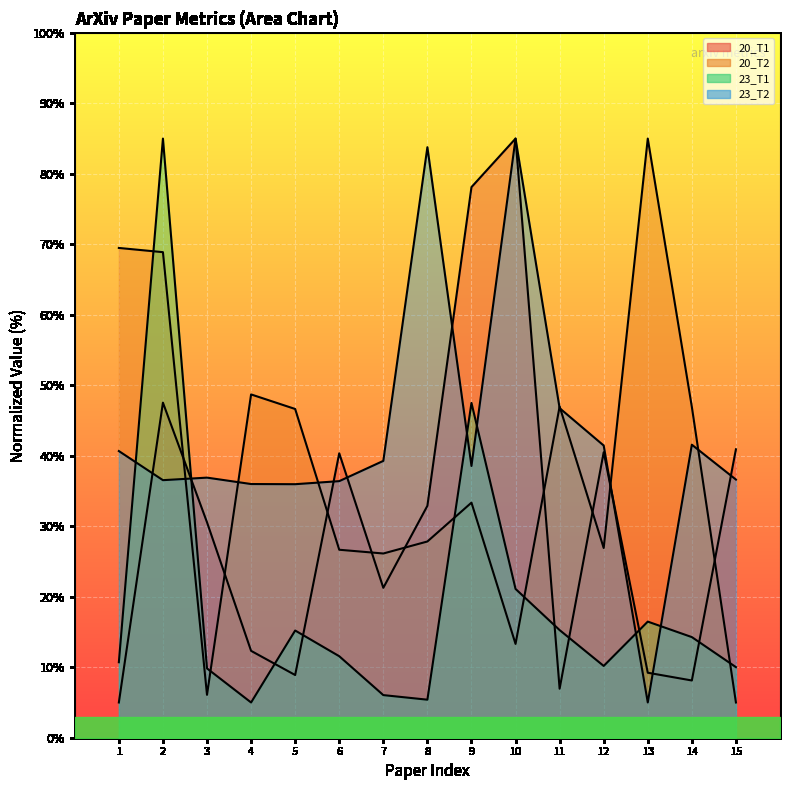

How many values in the 23_T2 series are below 38?

7